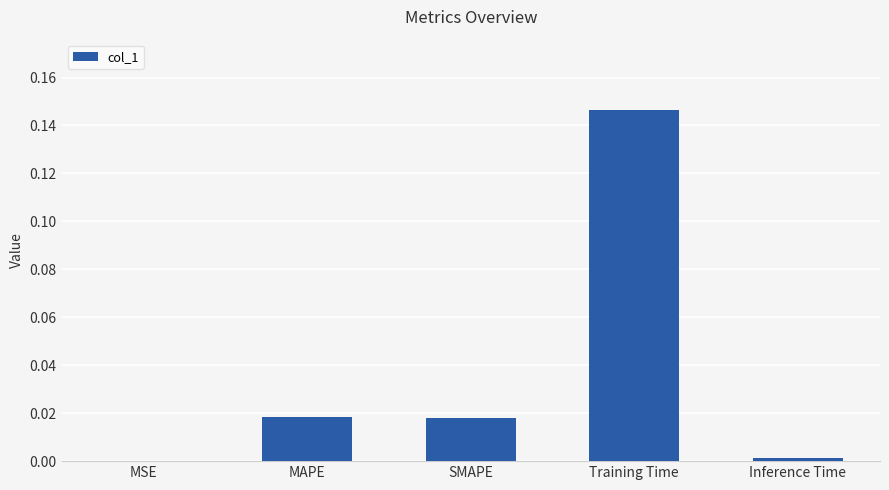

Which label corresponds to the largest value in the chart?

Training Time